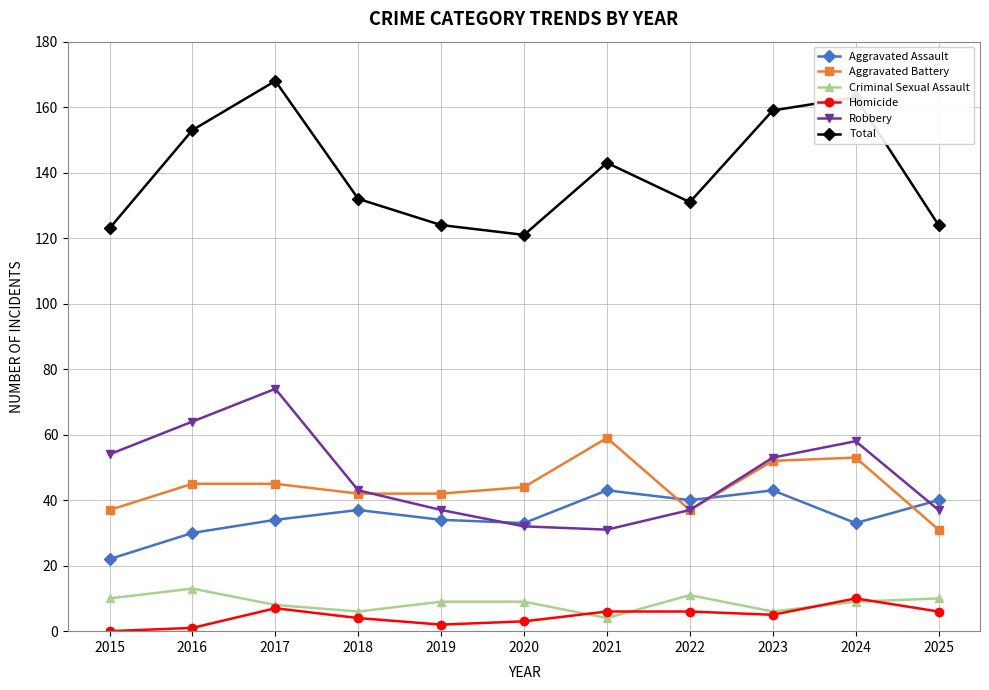

Reading left to right, extract all data points from this chart.

Aggravated Assault: 22	30	34	37	34	33	43	40	43	33	40
Aggravated Battery: 37	45	45	42	42	44	59	37	52	53	31
Criminal Sexual Assault: 10	13	8	6	9	9	4	11	6	9	10
Homicide: 0	1	7	4	2	3	6	6	5	10	6
Robbery: 54	64	74	43	37	32	31	37	53	58	37
Total: 123	153	168	132	124	121	143	131	159	163	124